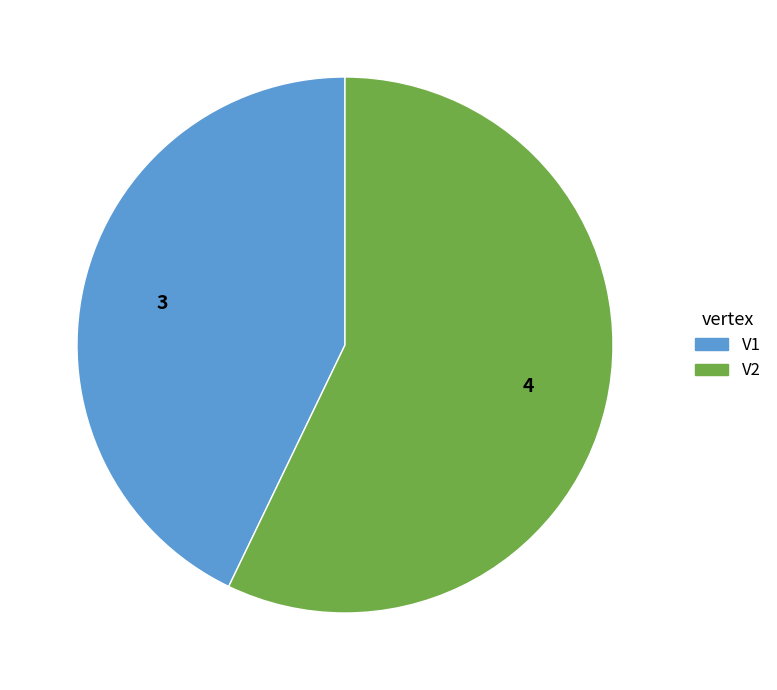

Is it true that V2 is 65% of the pie?

False